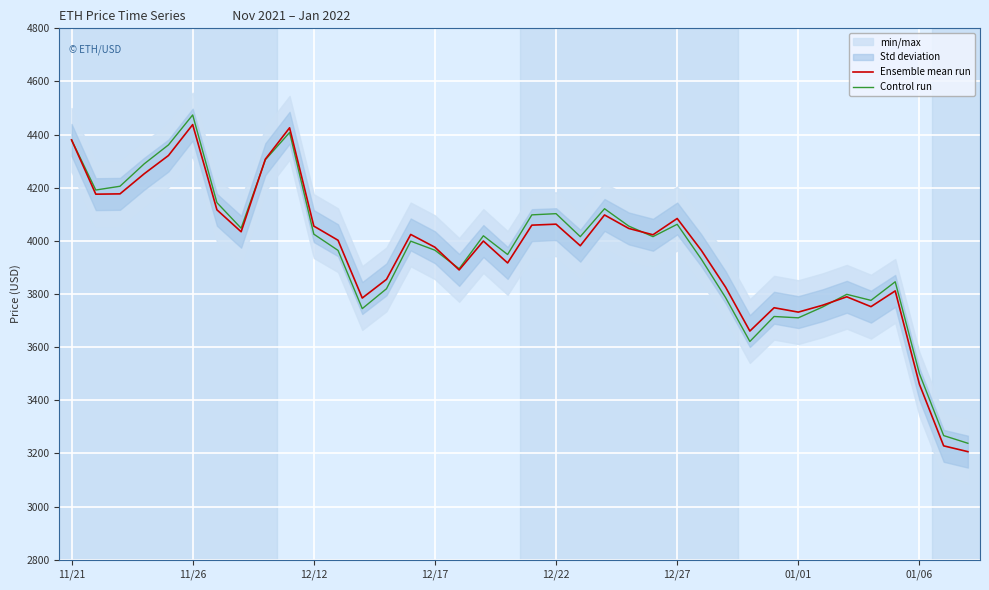

What is the spread (max minus min) of values at 37?

31.5